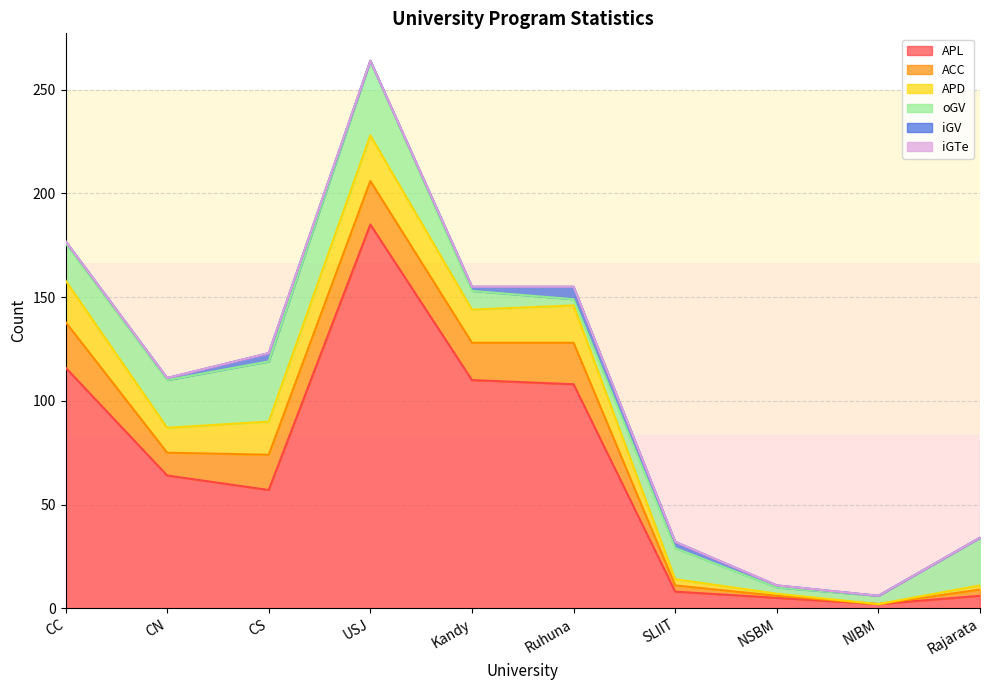

Where is the first local maximum for oGV?

USJ